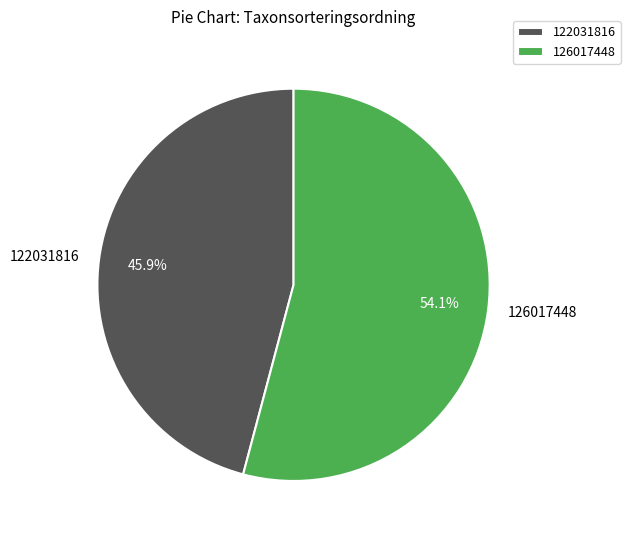

To the nearest percent, what is the combined percentage of 126017448 and 122031816?

100%